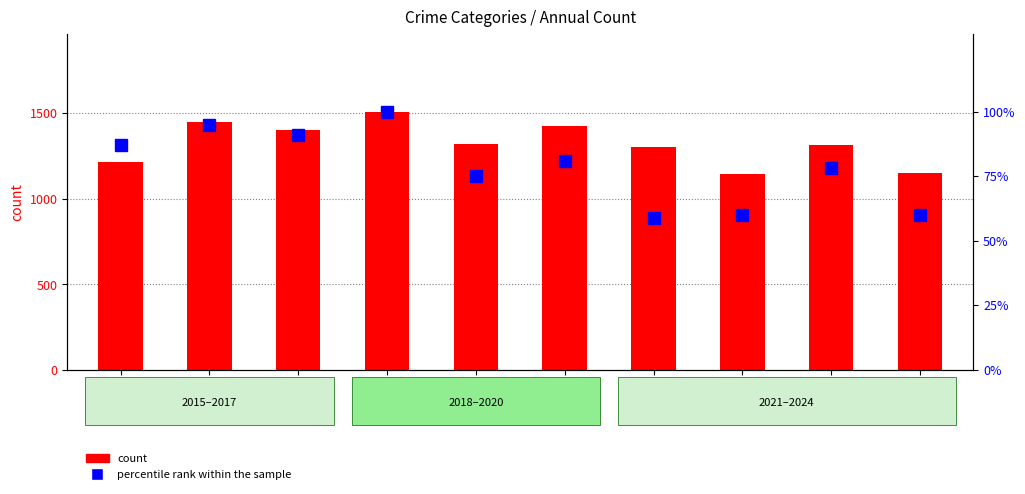

Reading right to left, extract all data points from this chart.

count (Total): 1151	1313	1147	1302	1426	1318	1510	1401	1448	1214
percentile rank (Robbery): 60	78	60	59	81	75	100	91	95	87